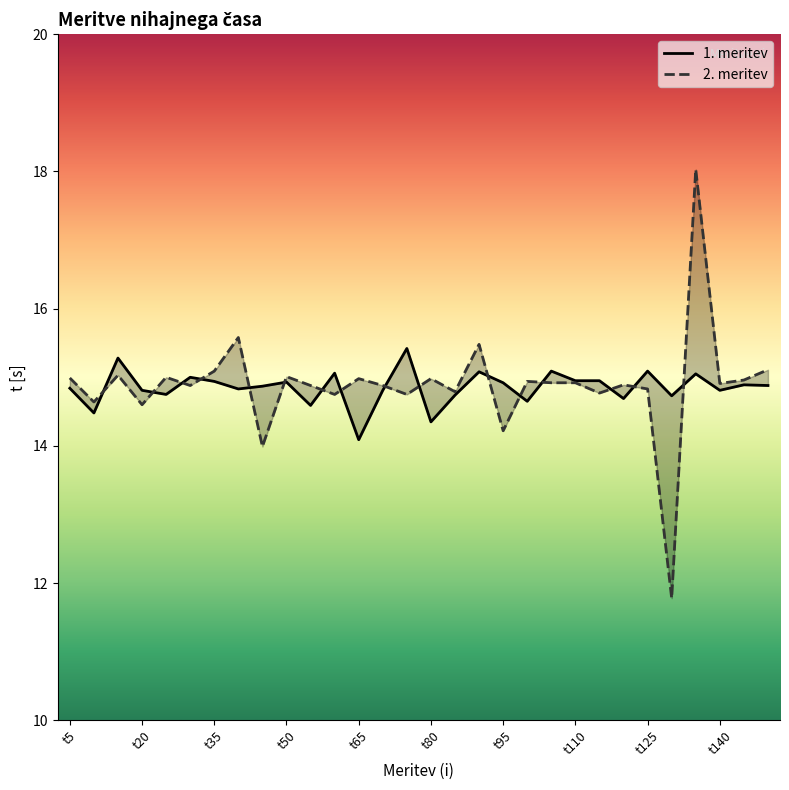

Is this an area chart (filled region under the line)?

No